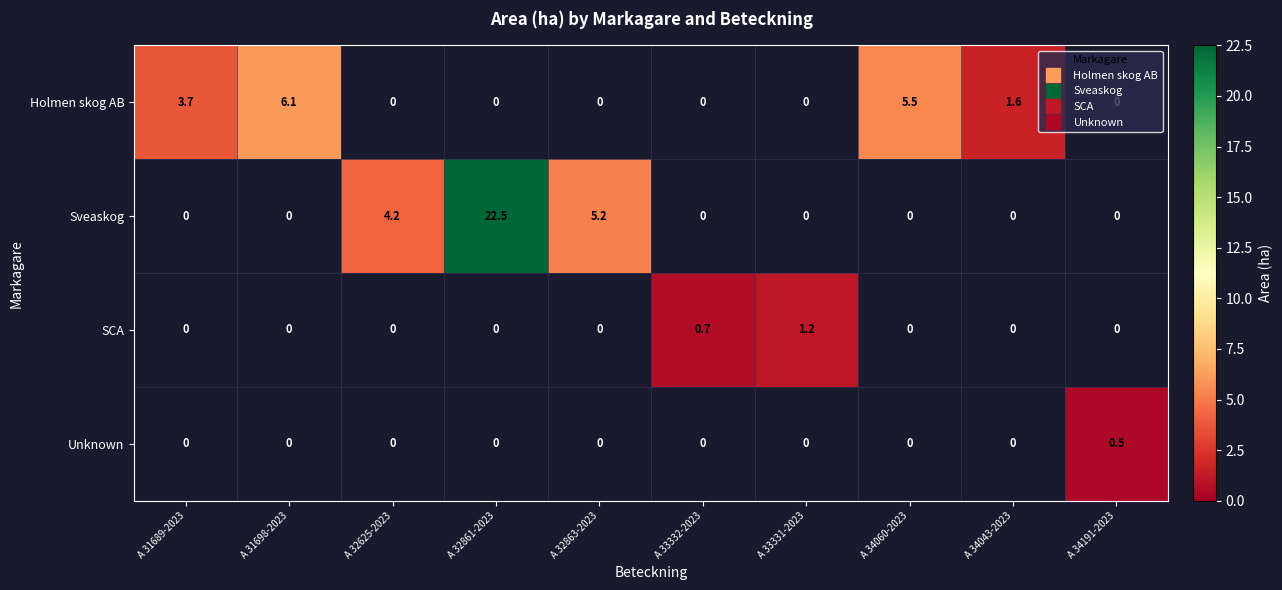

Is it true that Unknown equals 0.3 at A 32625-2023?

False